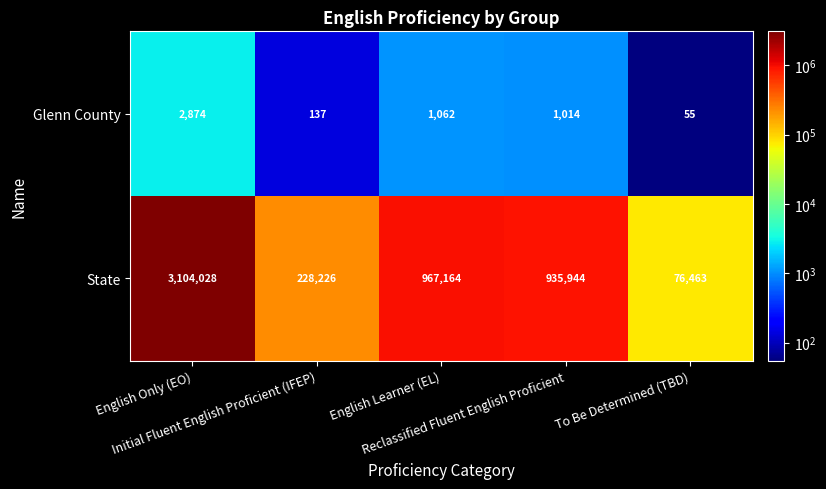

Count the number of data series in this chart.

2